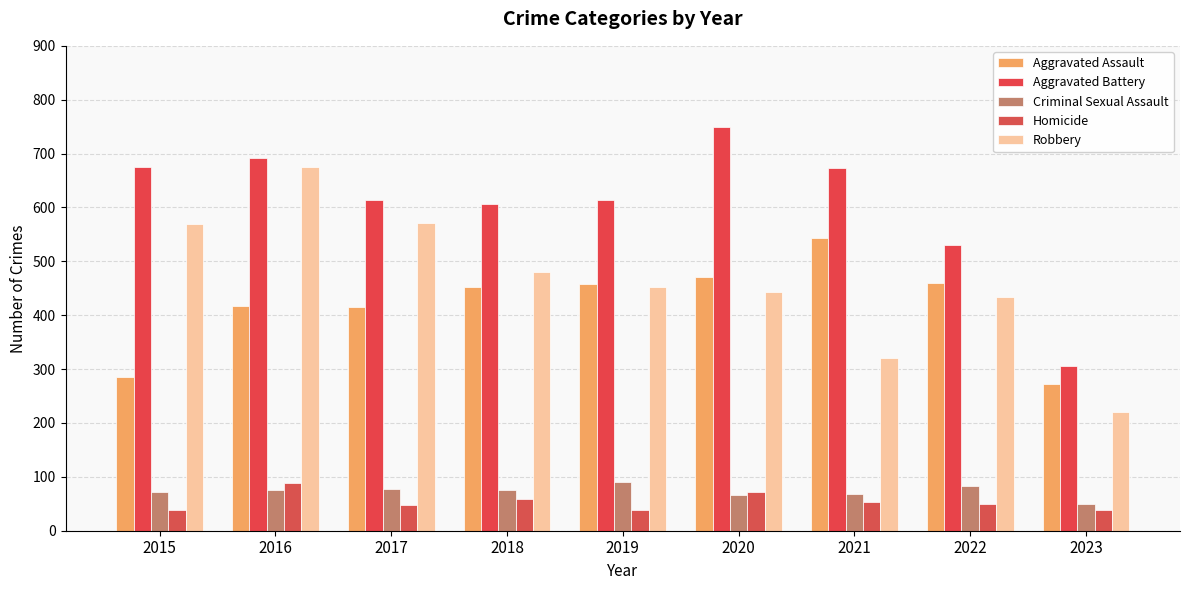

At which category is the sum across all series the highest?

2016